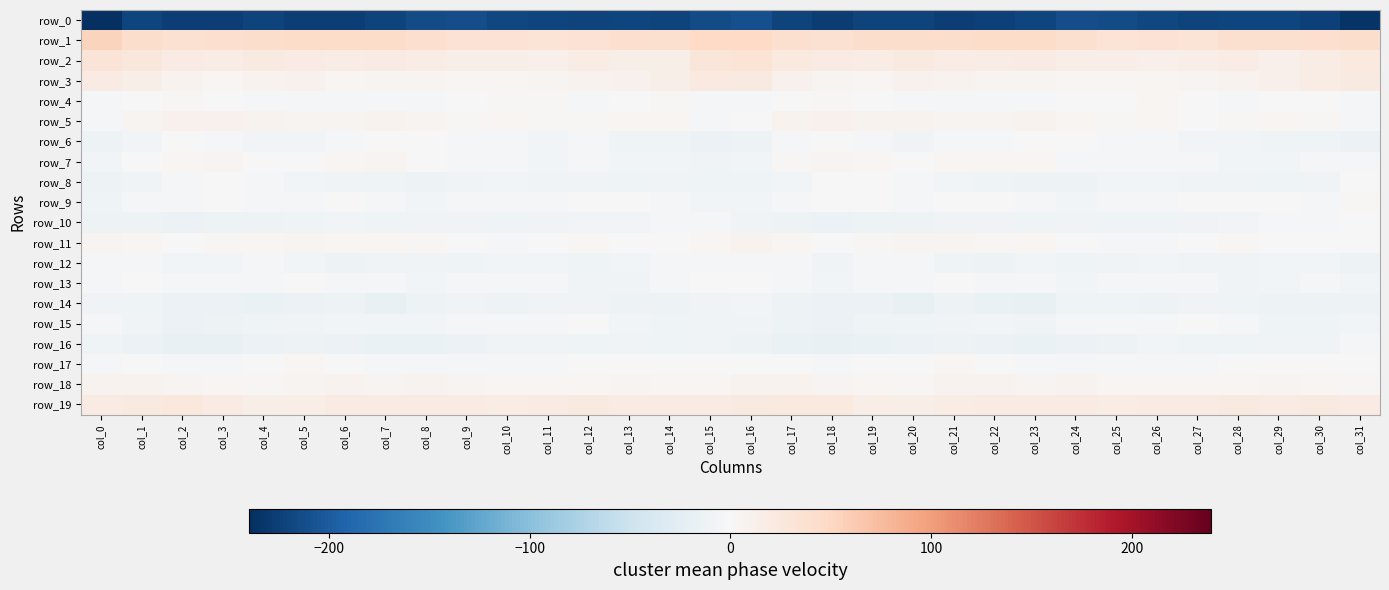

Which series changed the most between col_8 and col_17?

row_0